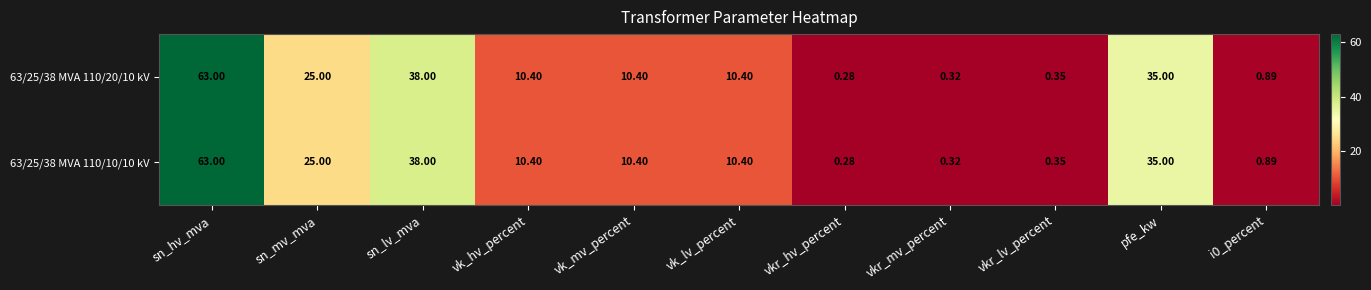

Which category has the lowest value in the 63/25/38 MVA 110/20/10 kV series?

vkr_hv_percent